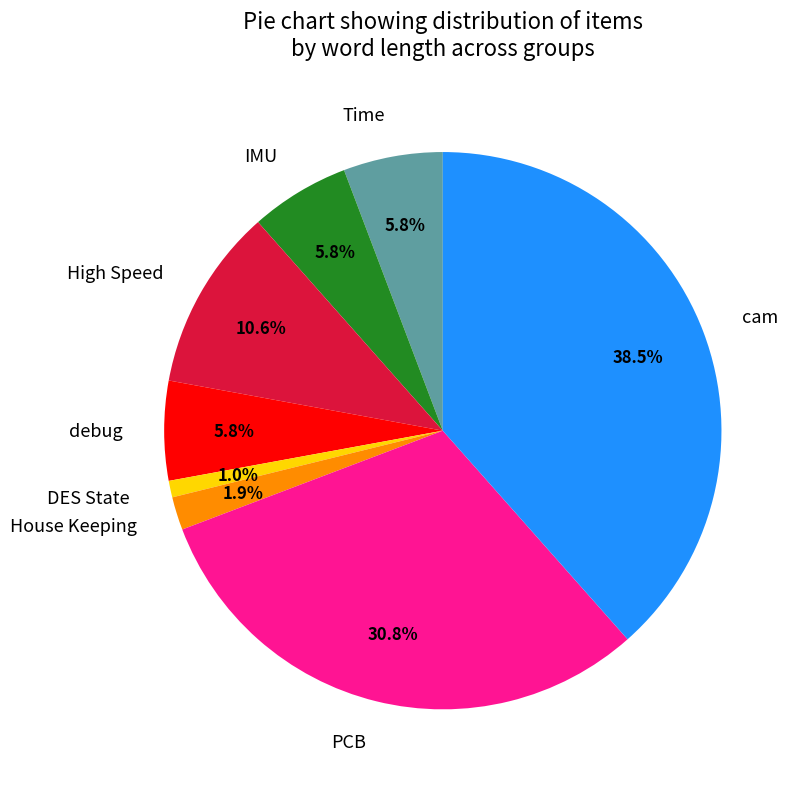

How many segments does this pie chart have?

8